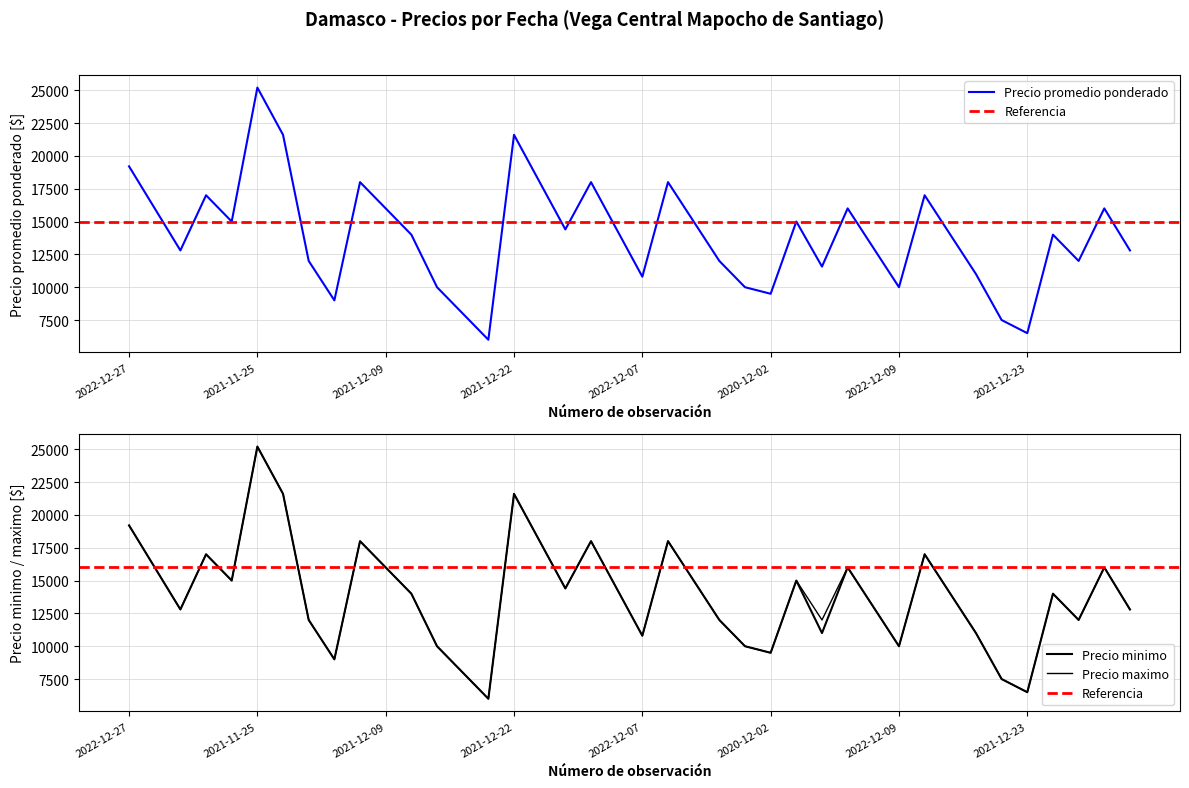

What is the highest value of the Precio promedio ponderado series?

25200